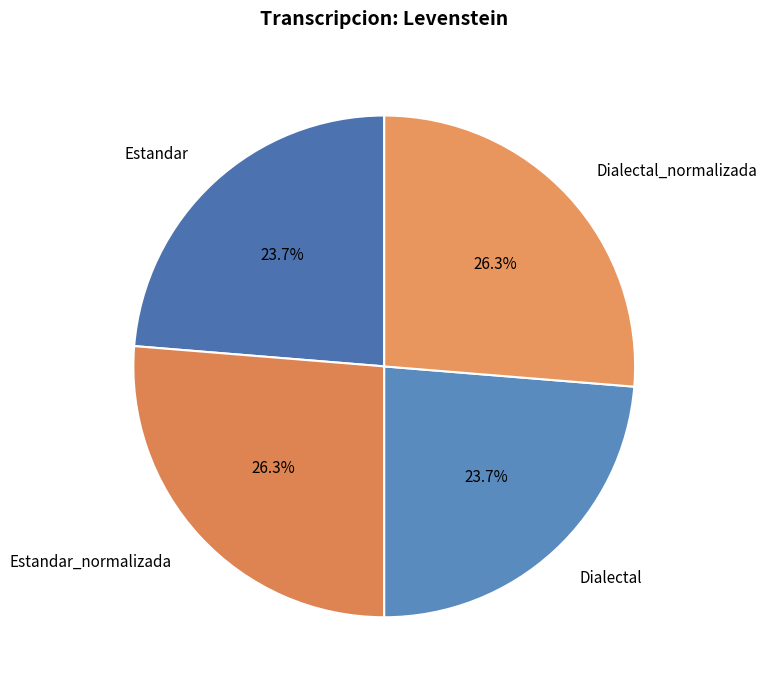

Does Estandar_normalizada account for over 50% of the chart?

No